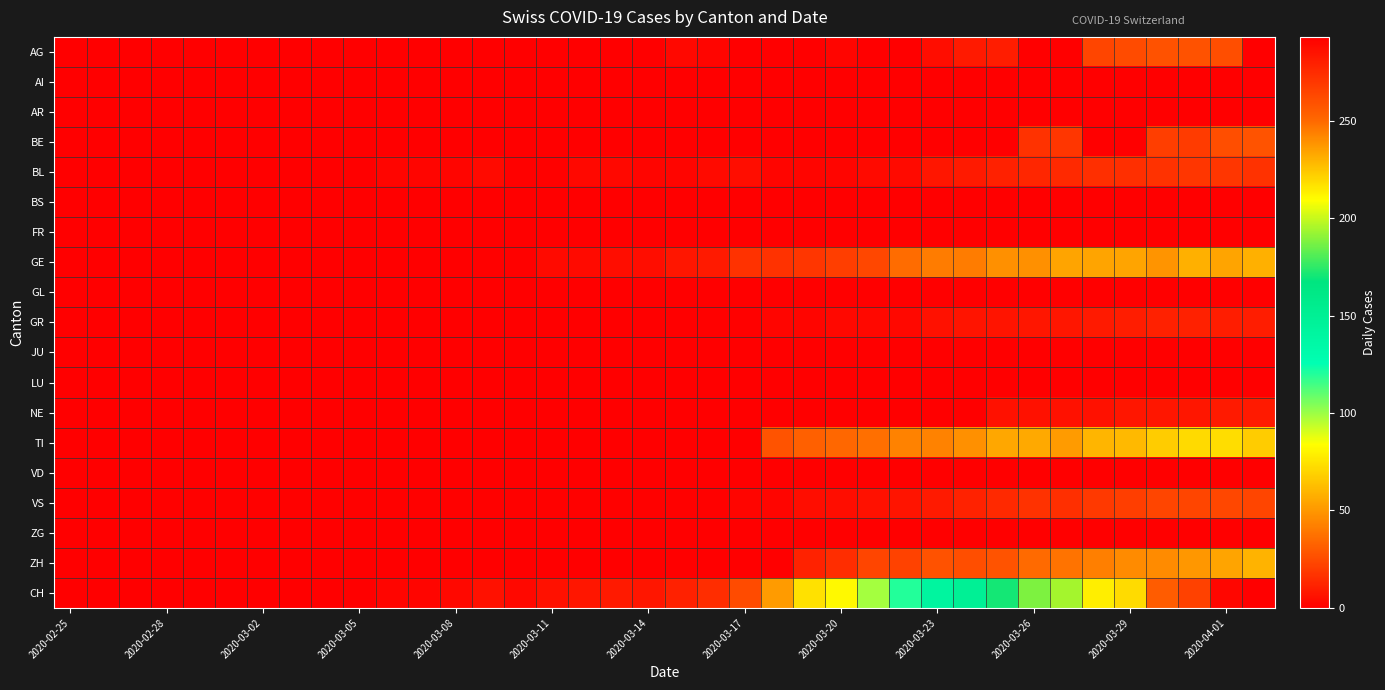

Which series has the widest spread of values?

CH